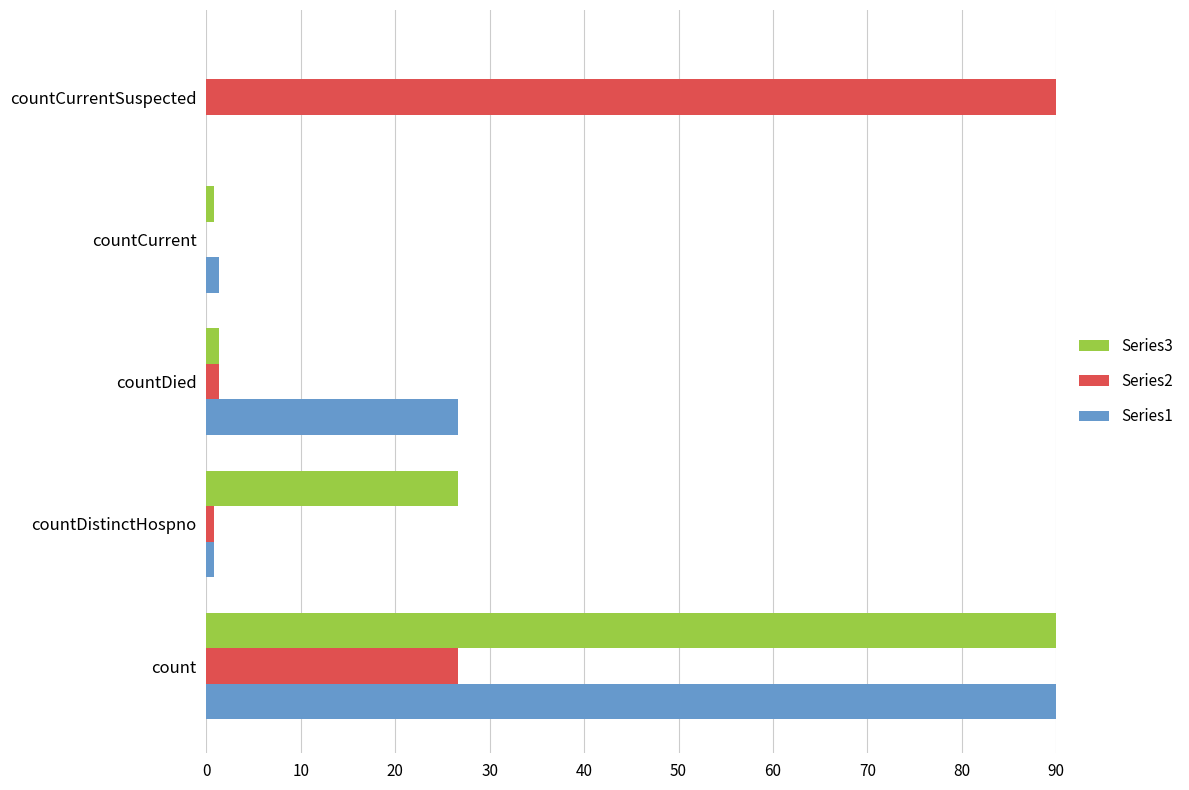

True or false: Series3 has a value of 26.6 at countDistinctHospno.

True